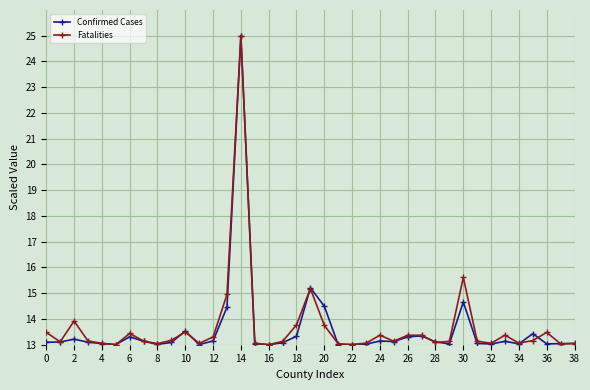

How many categories are shown in the chart?

39